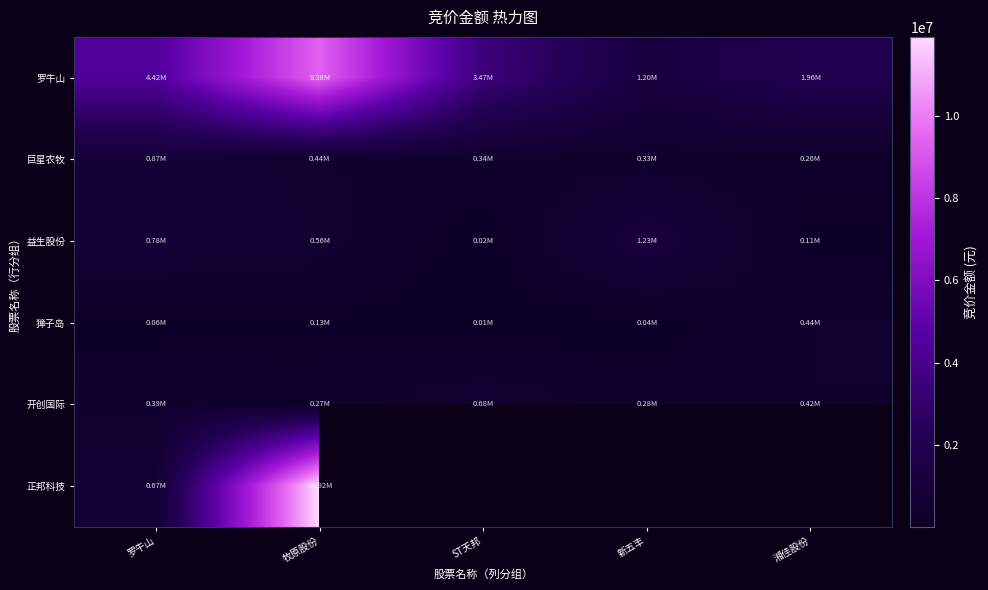

True or false: 獐子岛 has a value of 125665.0 at 牧原股份.

True